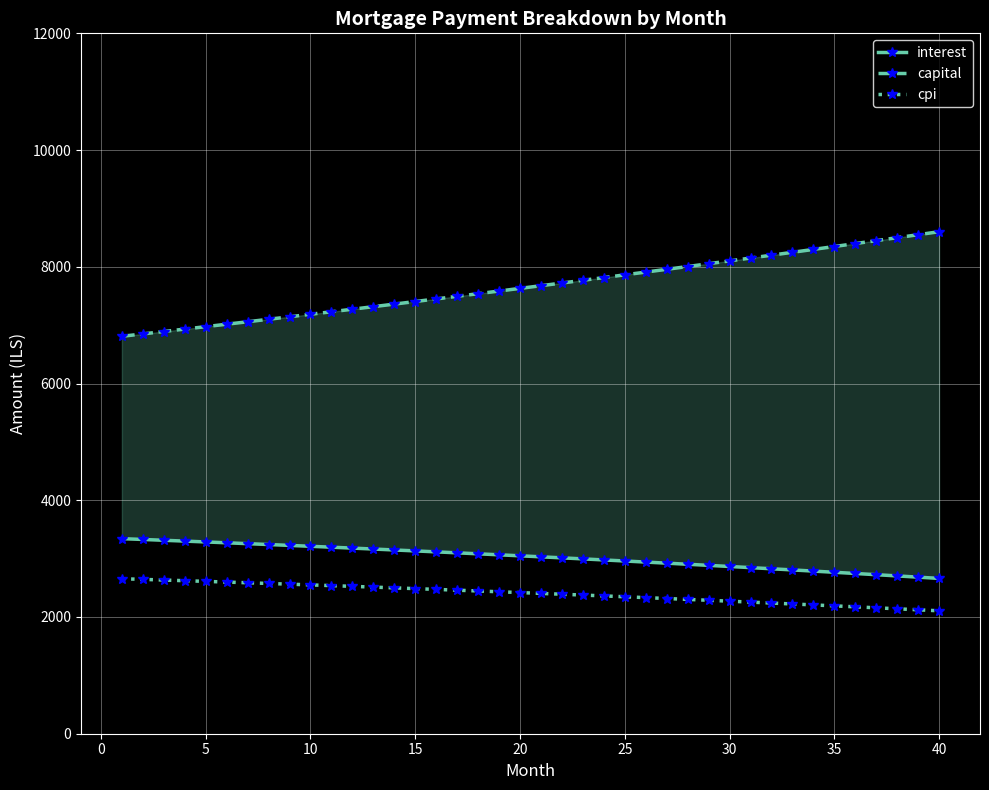

How many data points in cpi are above 2418?

20